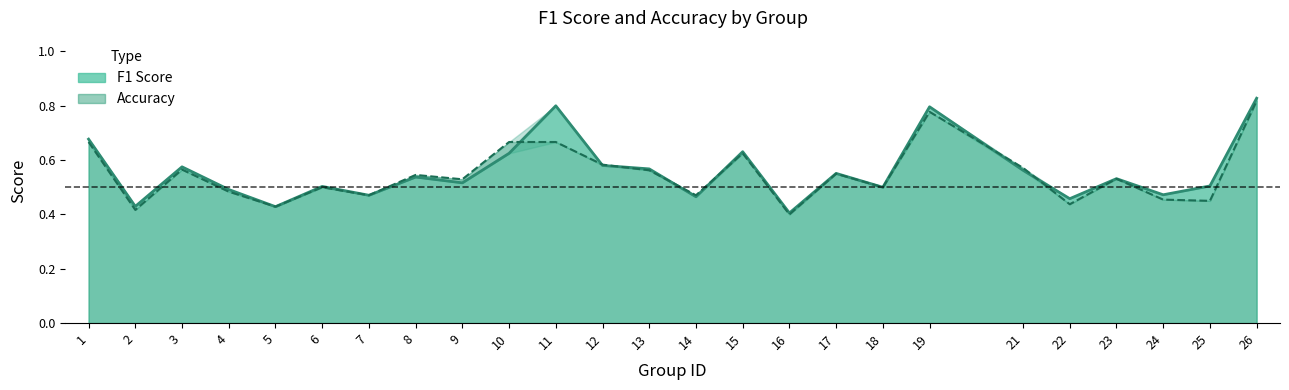

The value of f1 at 23 is 0.5. True or false?

True